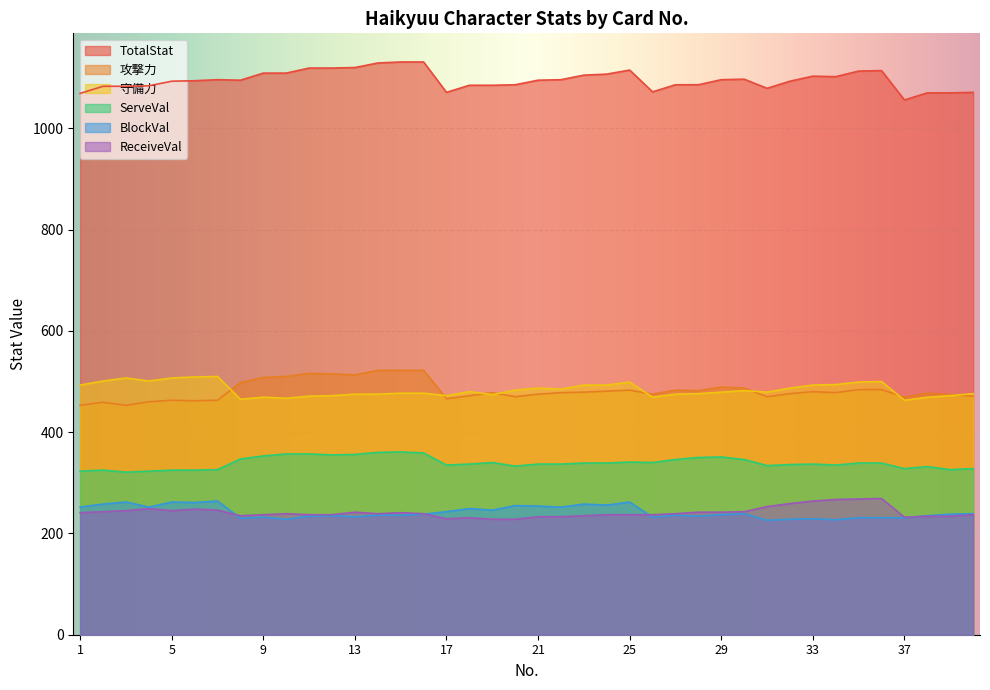

How many values in the 守備力 series are below 480?

20